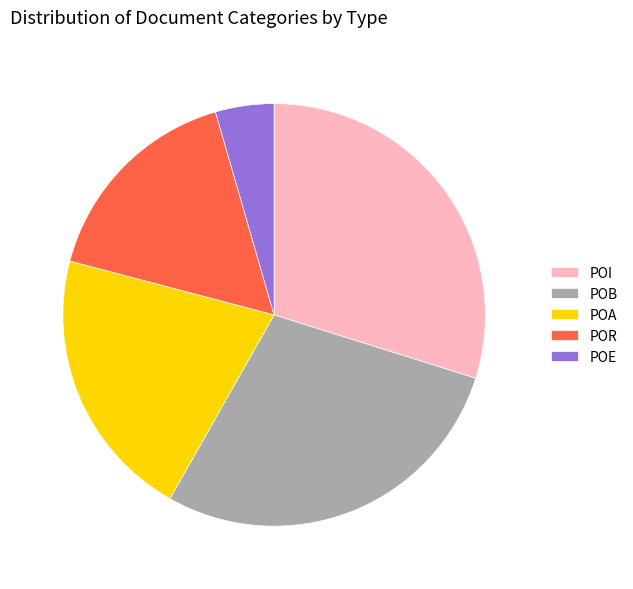

True or false: POA accounts for 21% of the total.

True